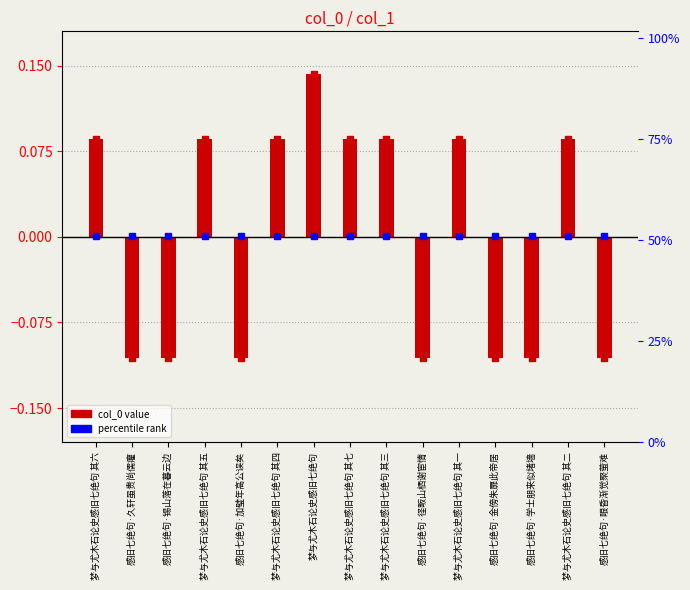

How many values are above zero?

8